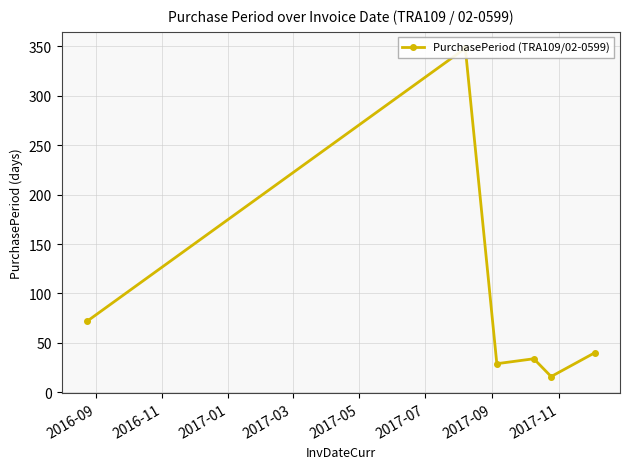

What is the value of the 4th point from the left?

34